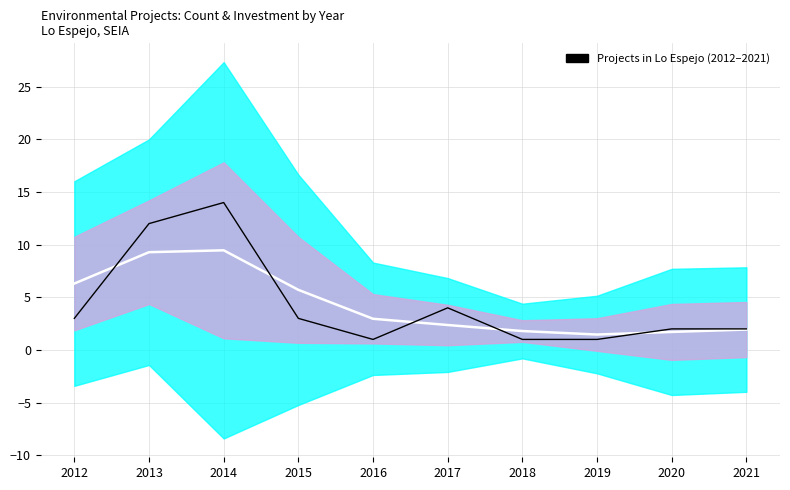

What is the difference between the highest and lowest values at 2015?

2.7